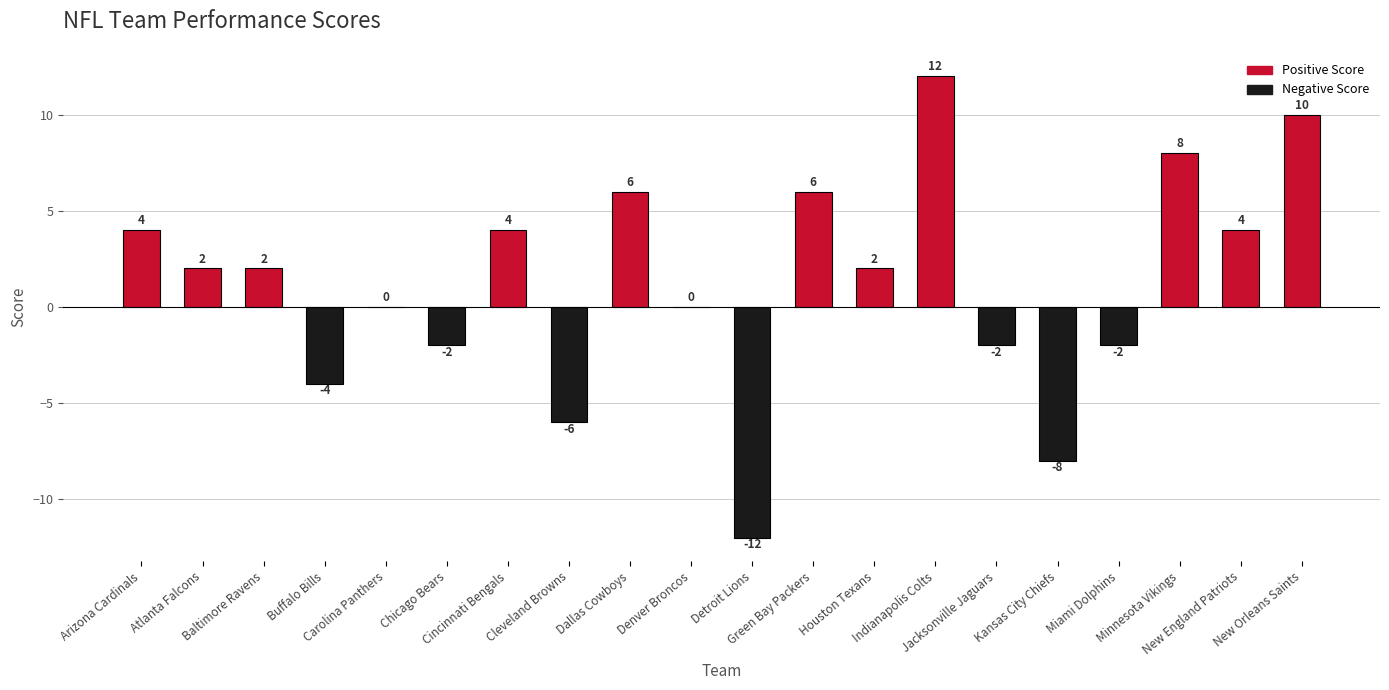

Which category has the highest value across all series?

Indianapolis Colts